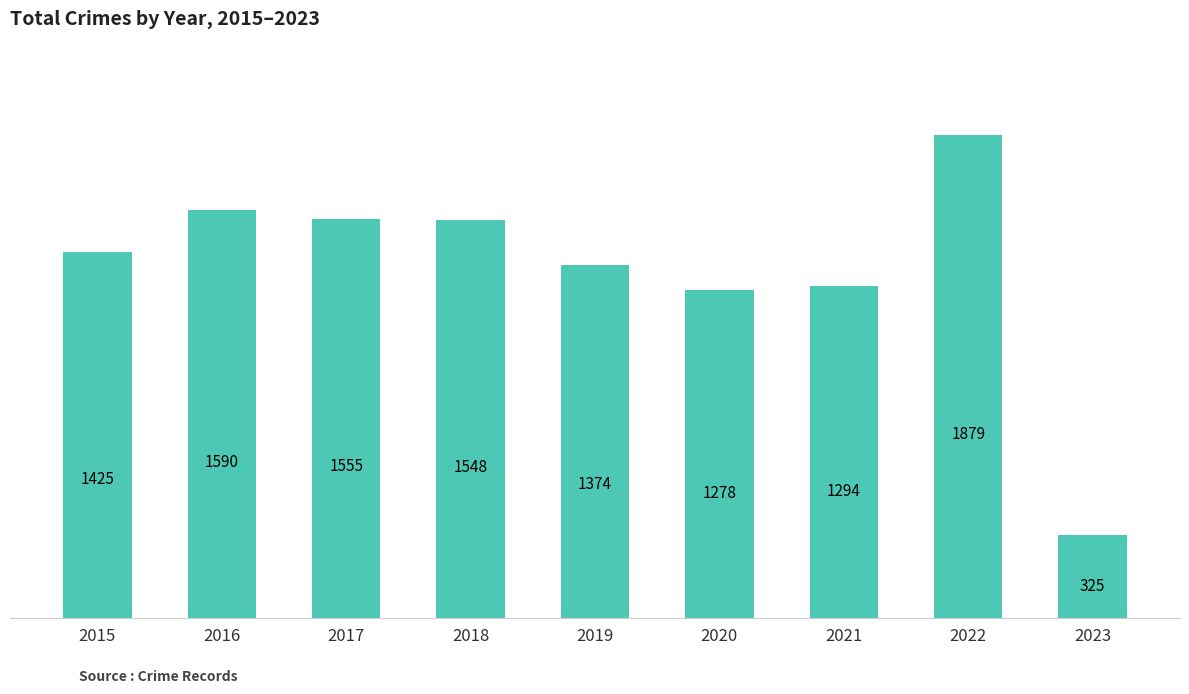

What is the greatest value displayed?

1879